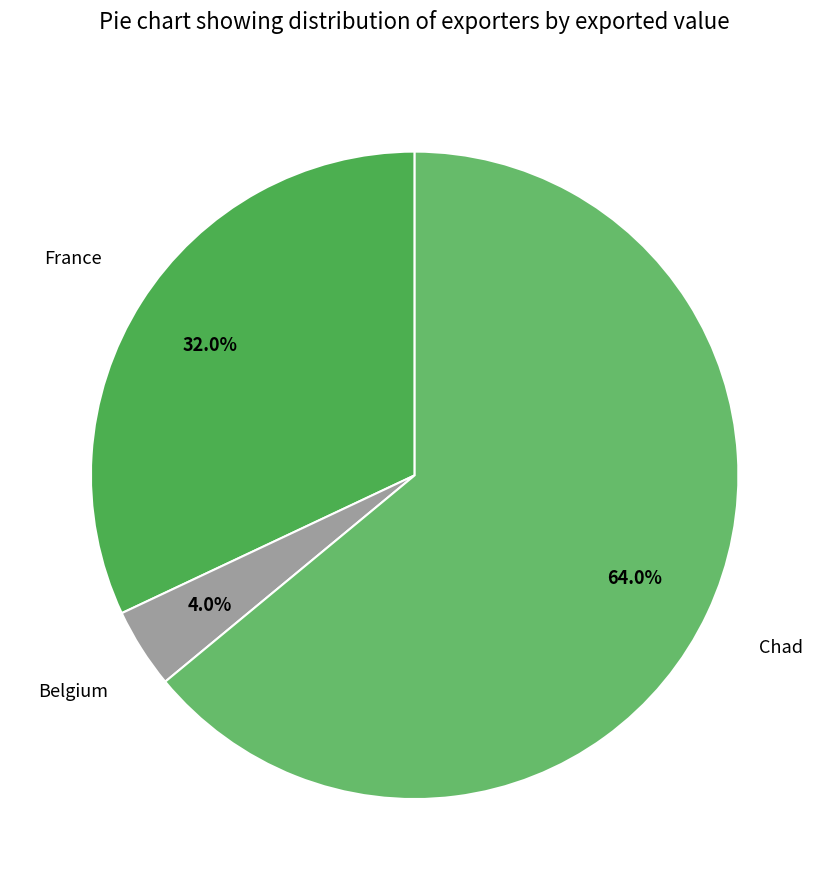

What is the majority slice?

Chad